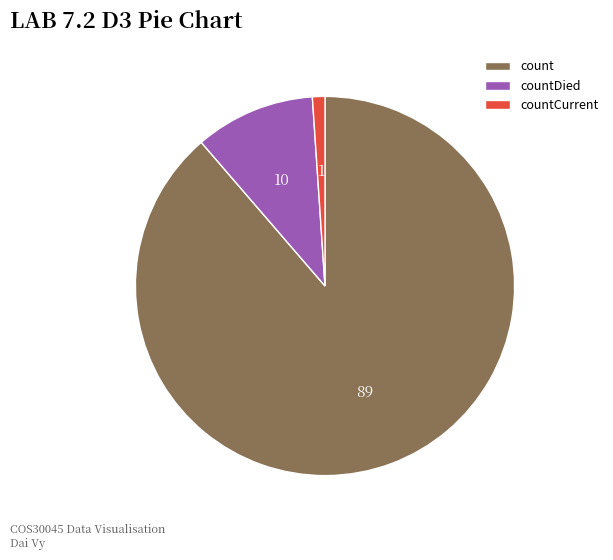

Rank the categories by value from highest to lowest.

count, countDied, countCurrent